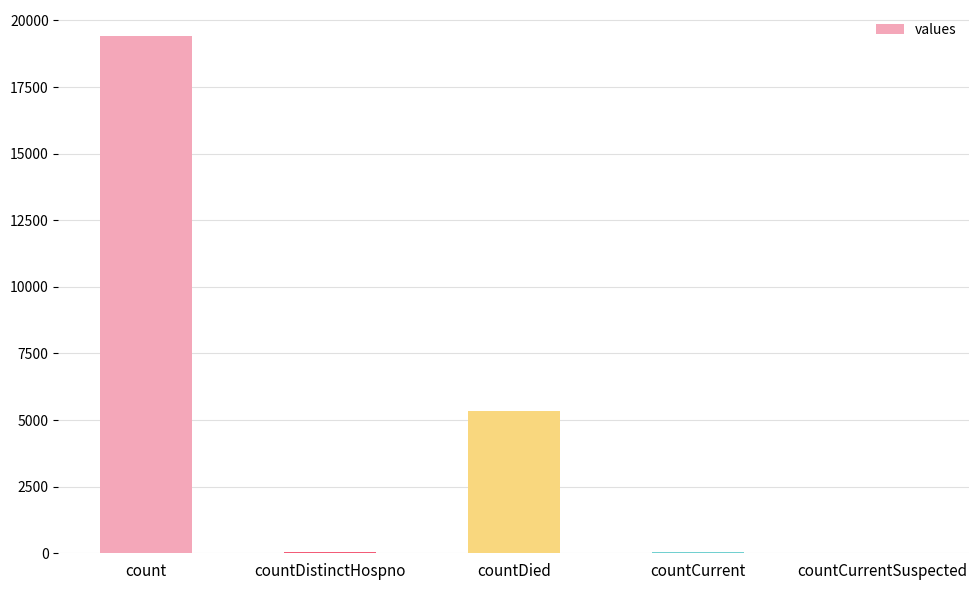

What is the difference between the values at countCurrent and countCurrentSuspected?

60